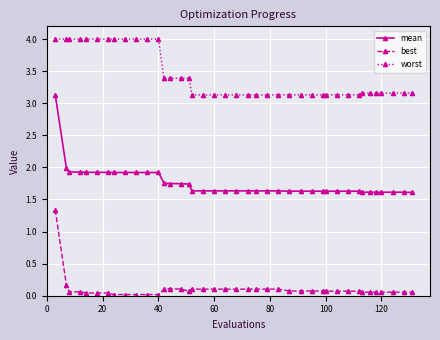

Which series has the largest total across all categories?

worst